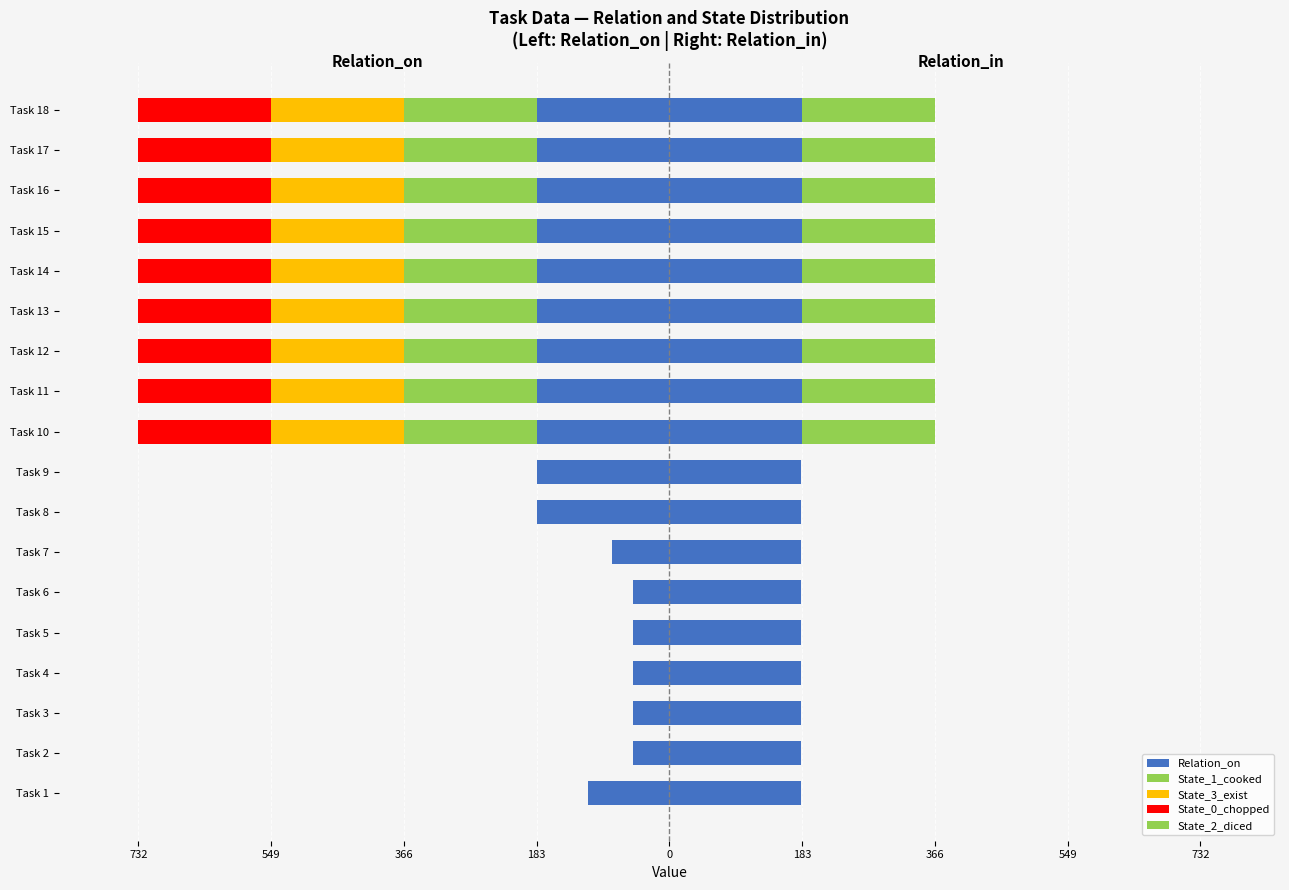

What is the average value of the State_2_diced series?

92